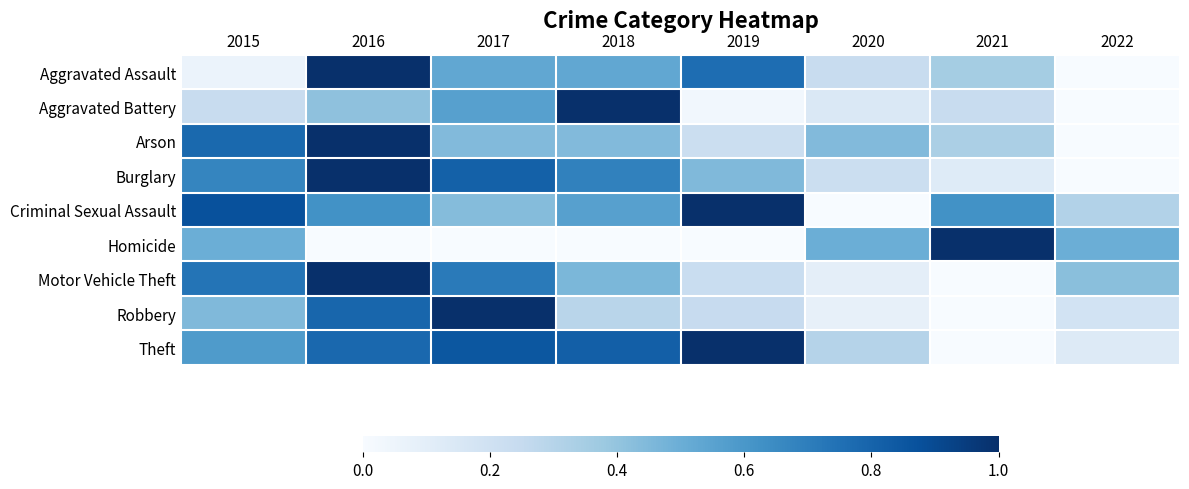

Between 2021 and 2019, which is larger?

2019